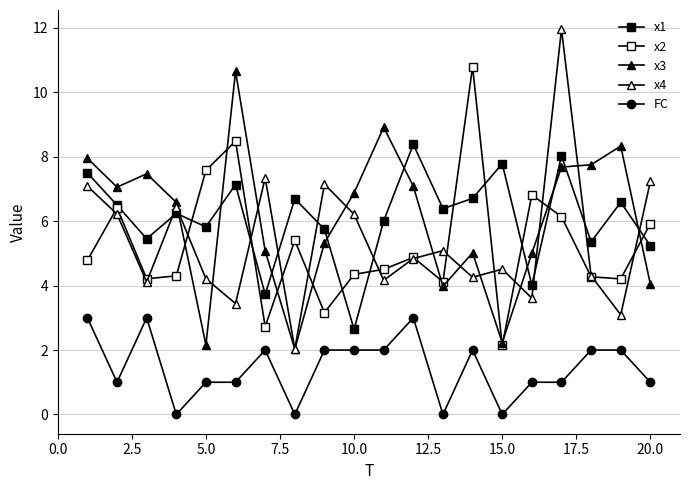

What is the difference between the maximum and second lowest values in the x2 series?

8.1